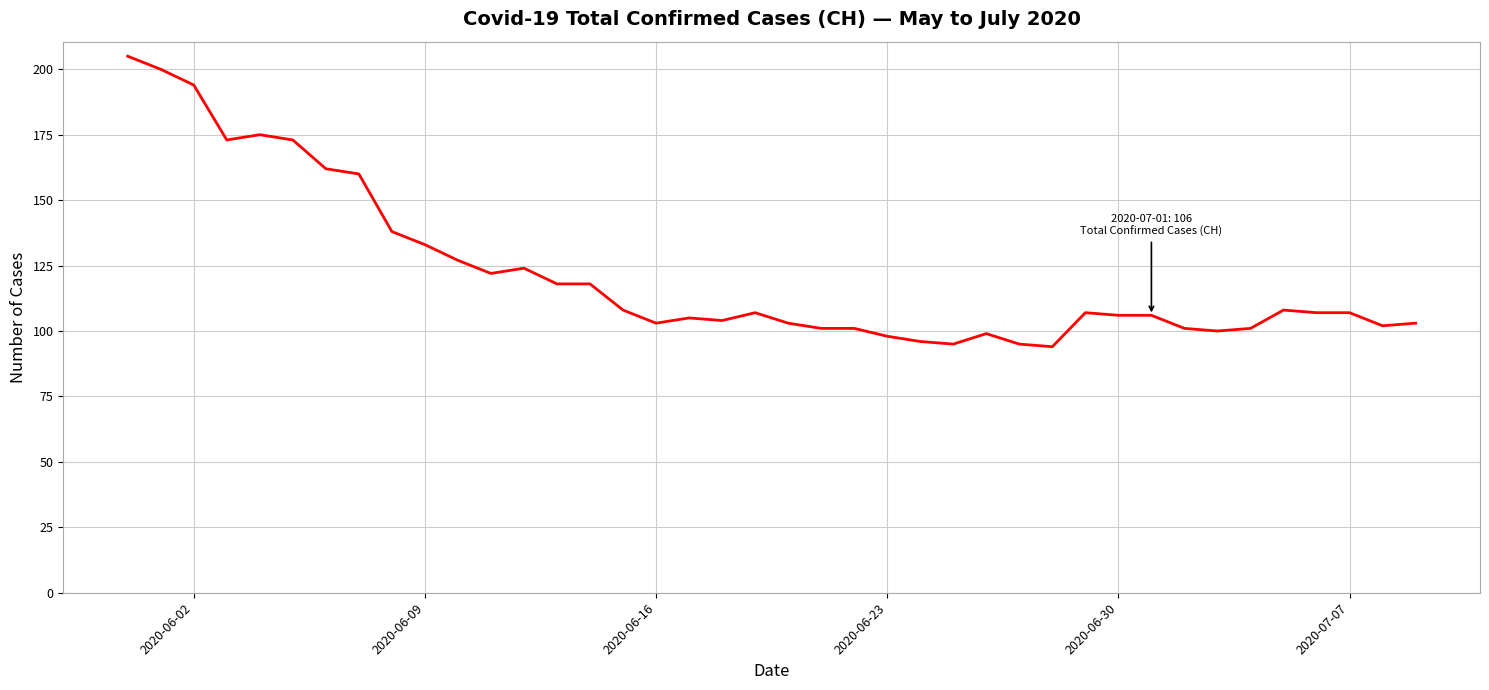

How many distinct data groups are displayed?

1